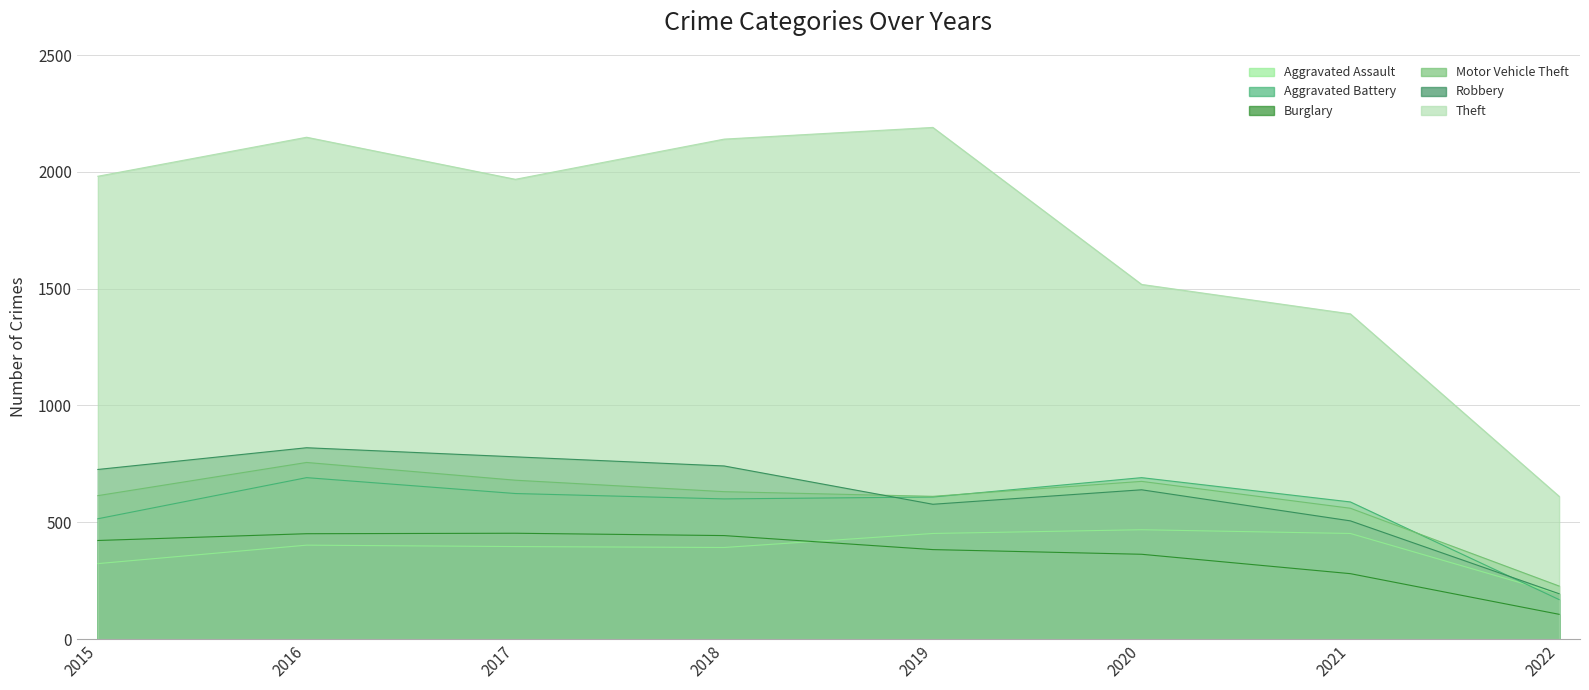

What is the sum of all Motor Vehicle Theft values?

4754